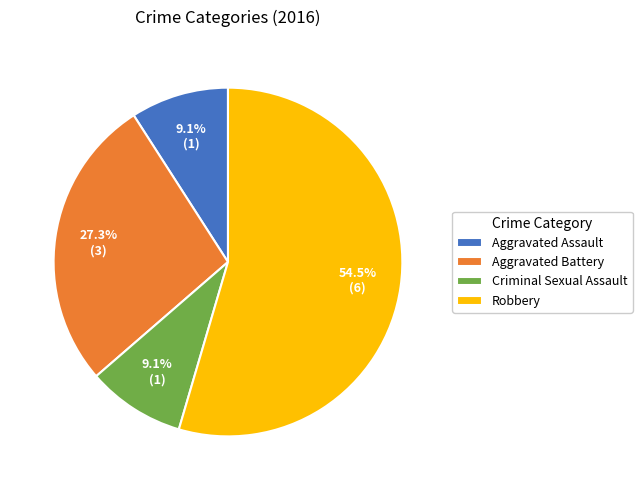

Which category has the biggest portion of the pie?

Robbery